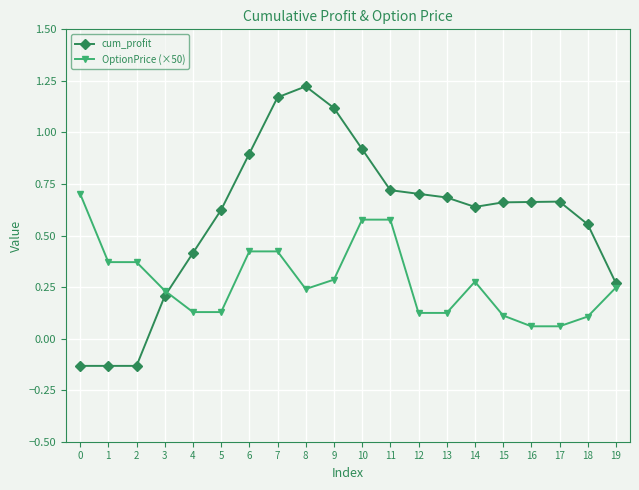

Is the value of cum_profit at 9 greater than the value of OptionPrice (×50) at 3?

Yes